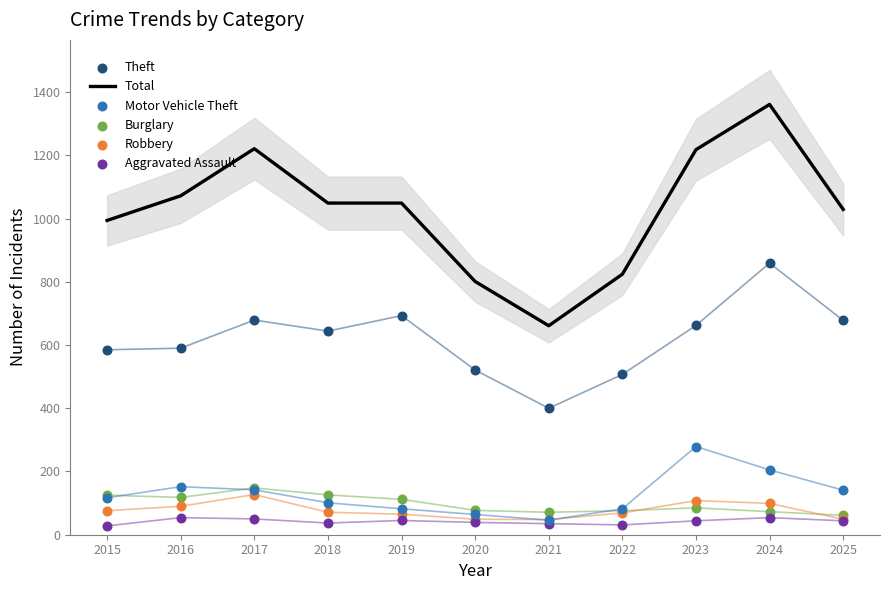

What is the total value across all series at 2023?

2396